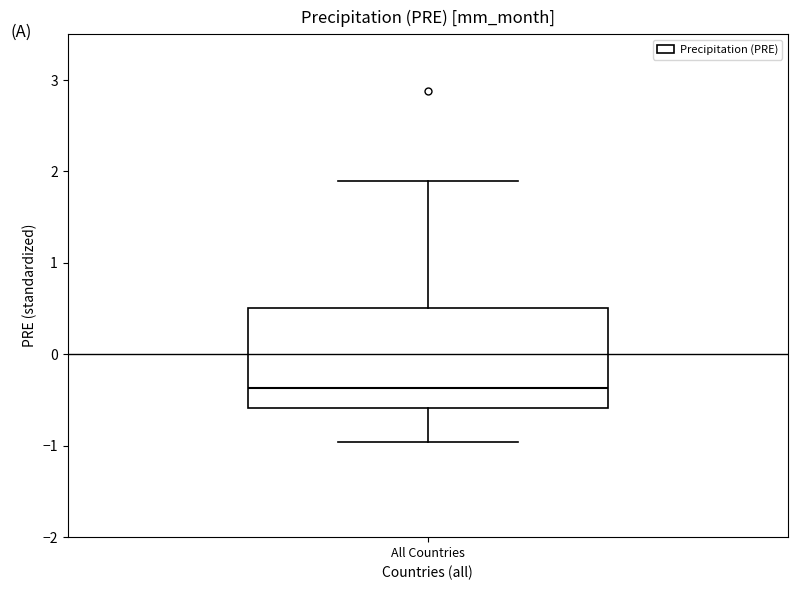

Transcribe this box plot: give where the median line is, the range the box spans, and where the two whiskers end, as read against the y-axis. The values are not printed on the chart, so give them approximately, as read against the axis.

median -0.4, box -0.6 to 0.5, whiskers -1.0 to 1.9